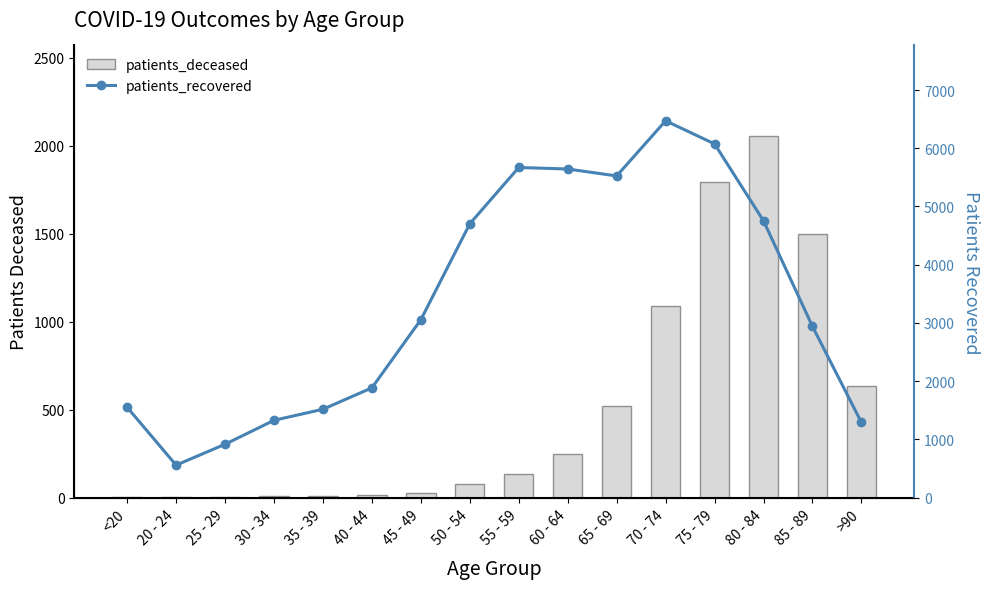

Reading right to left, what are all the values shown in this chart?

patients_deceased: >90=636	85 - 89=1501	80 - 84=2057	75 - 79=1794	70 - 74=1091	65 - 69=520	60 - 64=248	55 - 59=134	50 - 54=77	45 - 49=28	40 - 44=13	35 - 39=10	30 - 34=11	25 - 29=2	20 - 24=3	<20=6
patients_recovered: >90=1291	85 - 89=2941	80 - 84=4754	75 - 79=6075	70 - 74=6472	65 - 69=5525	60 - 64=5644	55 - 59=5670	50 - 54=4703	45 - 49=3055	40 - 44=1885	35 - 39=1517	30 - 34=1327	25 - 29=916	20 - 24=557	<20=1551